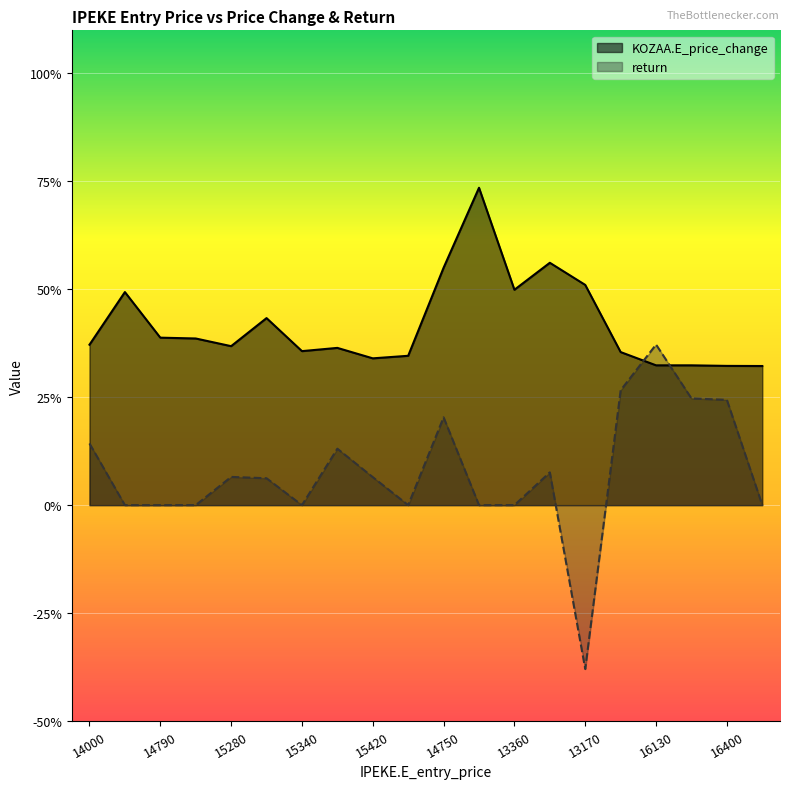

List the series in order of their overall mean, highest first.

KOZAA.E_price_change, return